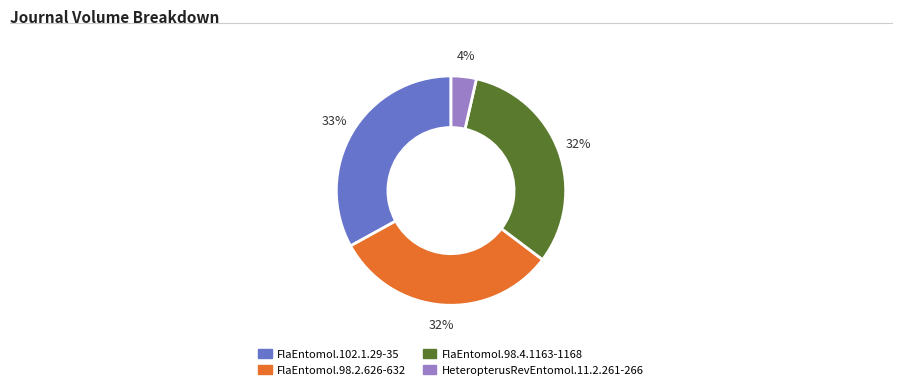

Does any single category account for the majority?

No